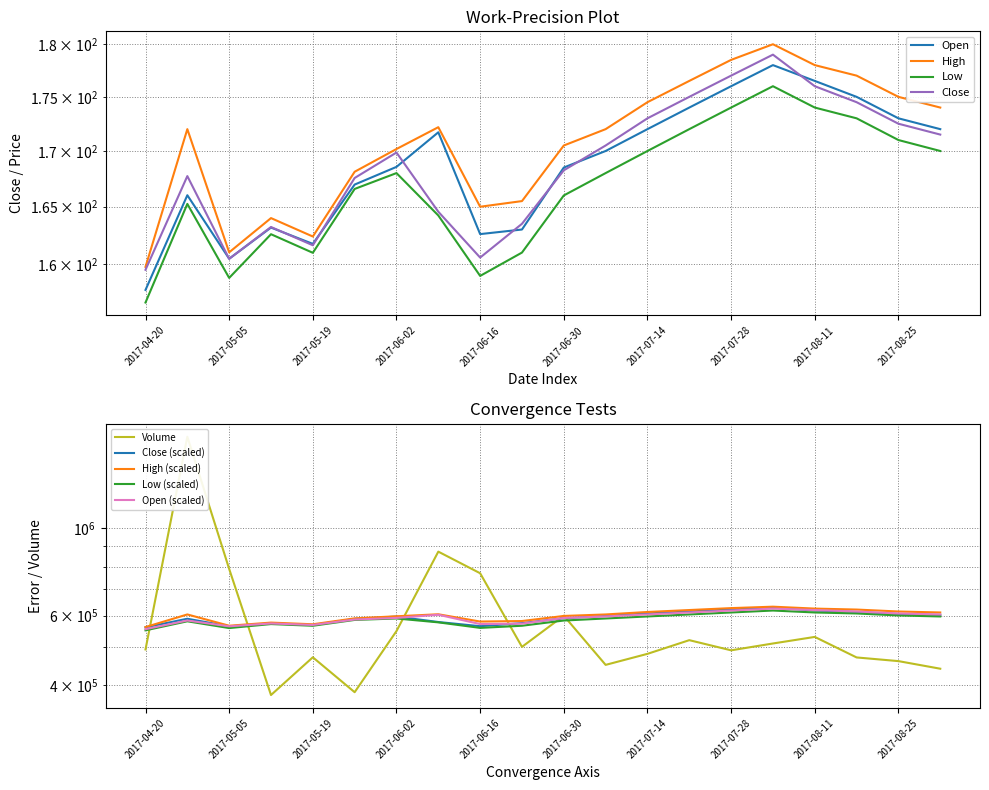

At which category does High reach its first local peak?

2017-04-28